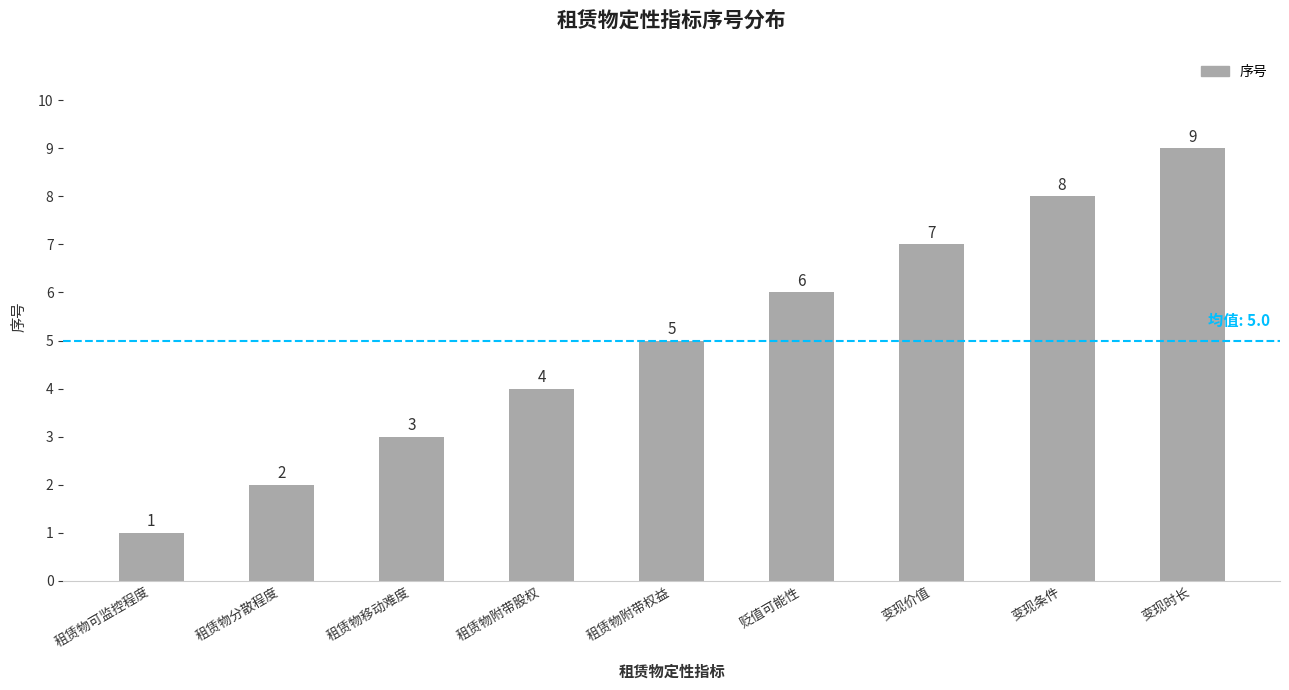

The chart shows a value of 1 at 租赁物可监控程度. True or false?

True